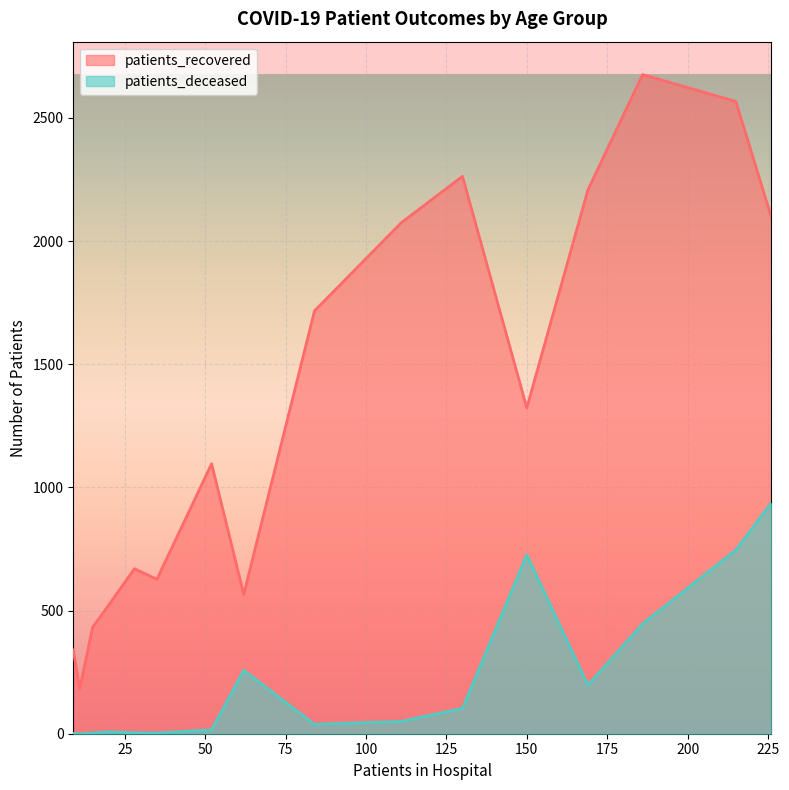

How many lines are shown in the chart?

2